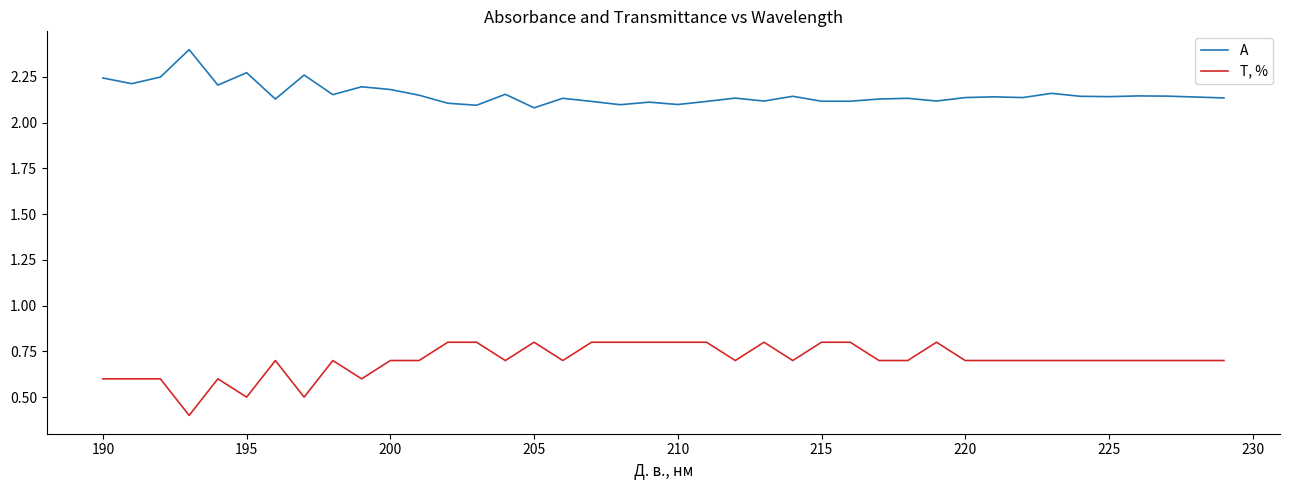

List the series in order of their peak value, highest first.

A, T, %